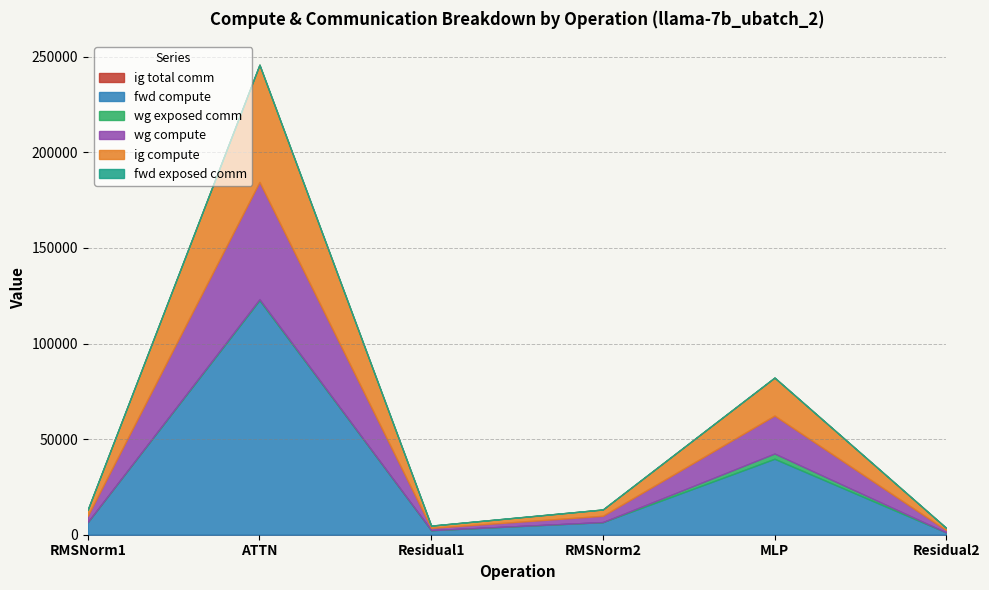

What is the sum of all ig compute values?

90175.2